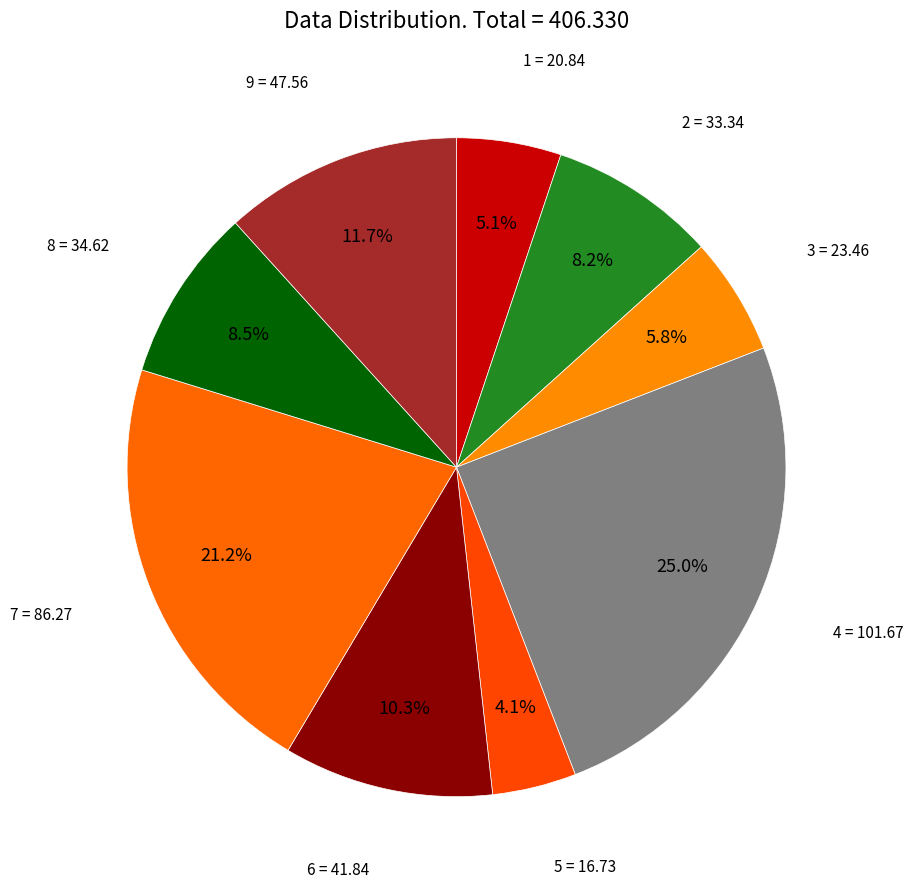

Approximately how many times larger is the value at 5 compared to 1?

0.8